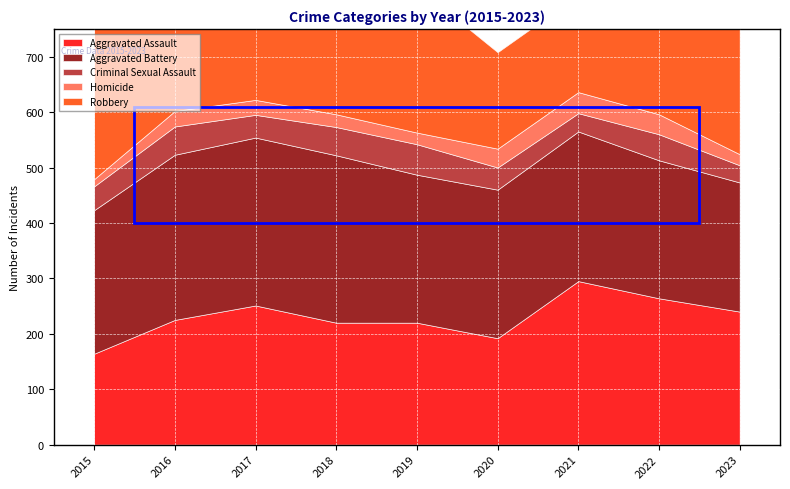

Which series has the largest total across all categories?

Robbery